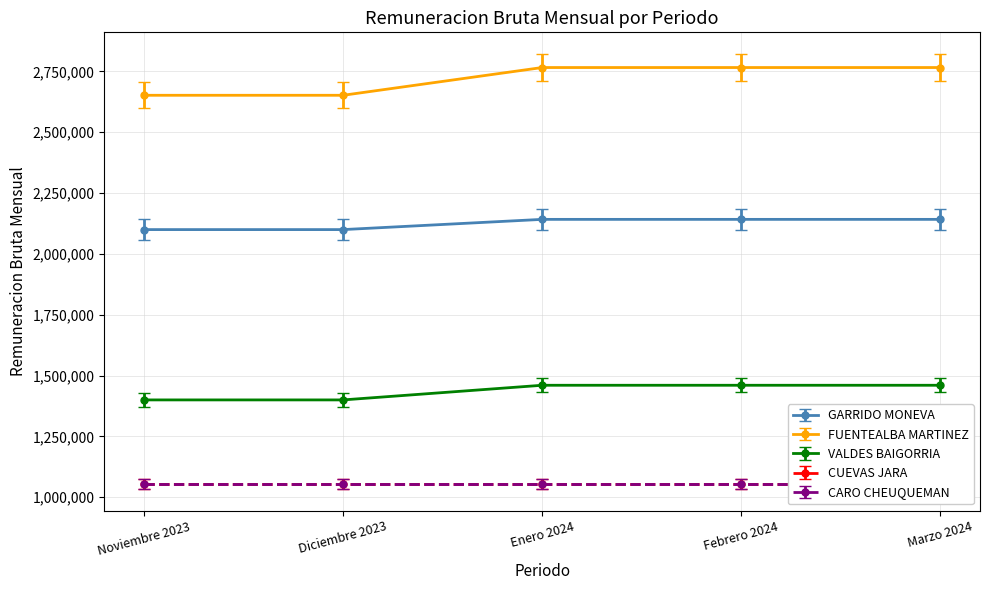

How many FUENTEALBA MARTINEZ values are between 2058000 and 2099160?

5